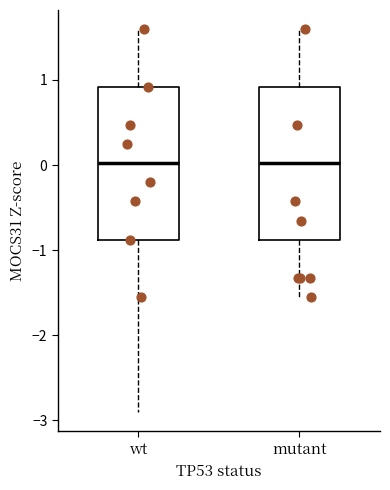

Reading left to right, read every box against the y-axis: the position of its median line, the range the box covers, and the ends of its whiskers. The values are not printed on the chart, so give them approximately, as read against the axis.

wt: median 0.0, box -0.9 to 0.9, whiskers -2.9 to 1.6
mutant: median 0.0, box -0.9 to 0.9, whiskers -1.6 to 1.6